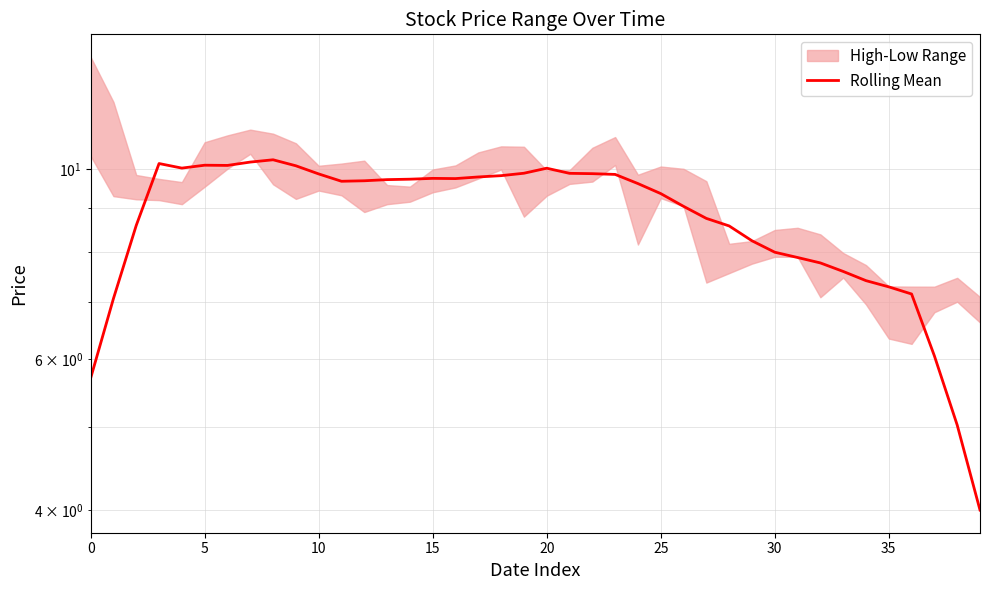

What is the label of the 10th point from the right?

30